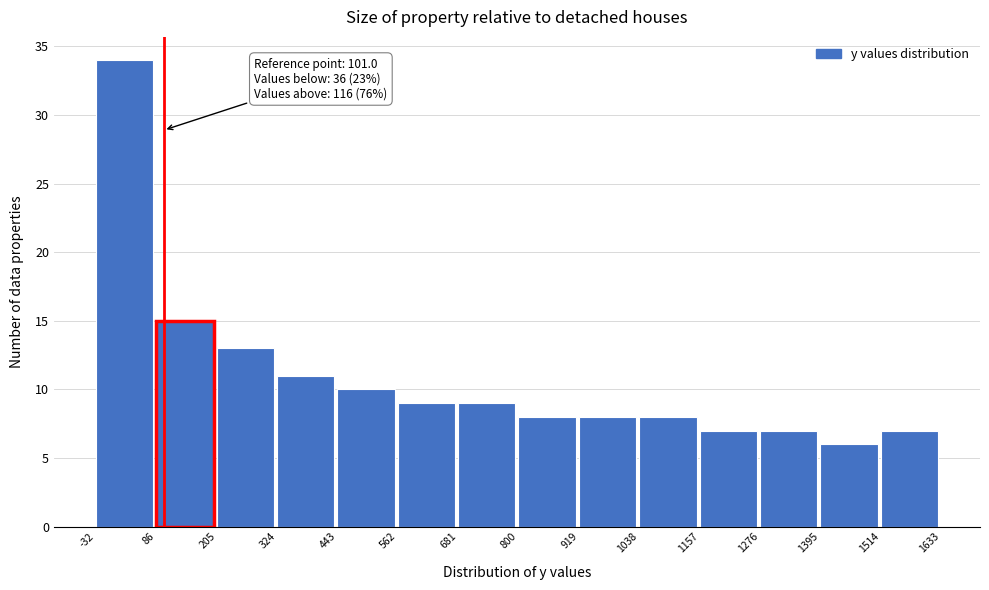

Which range on the x-axis has the tallest bar?

-32 to 86